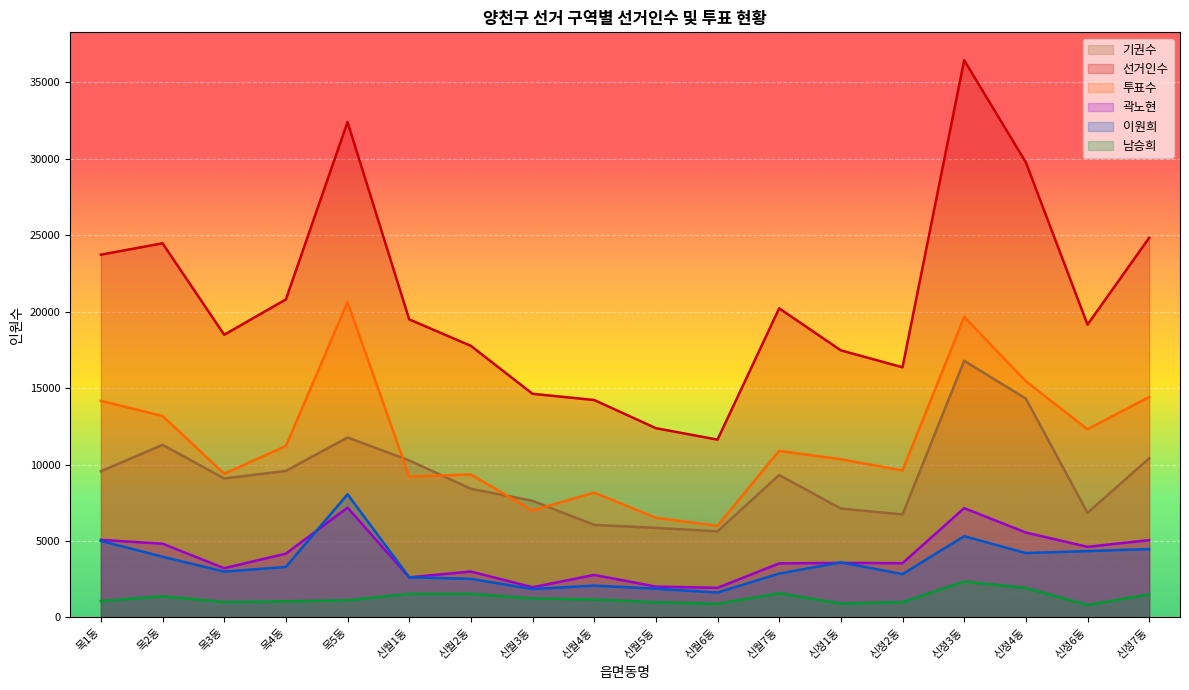

Which series has the largest range (max minus min)?

선거인수